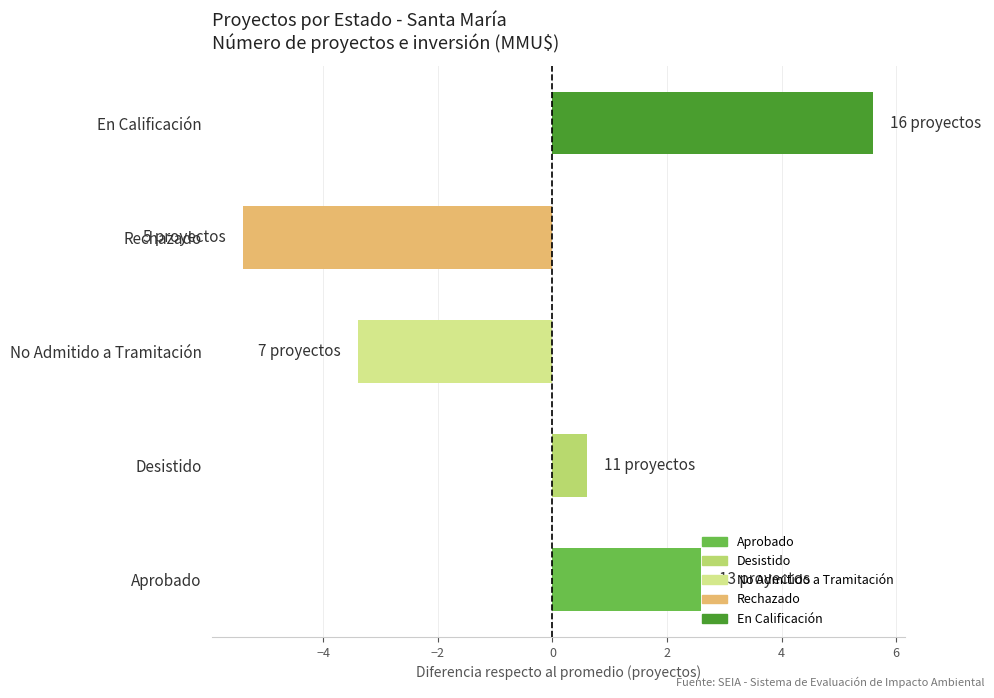

What is the smallest value displayed?

-5.4